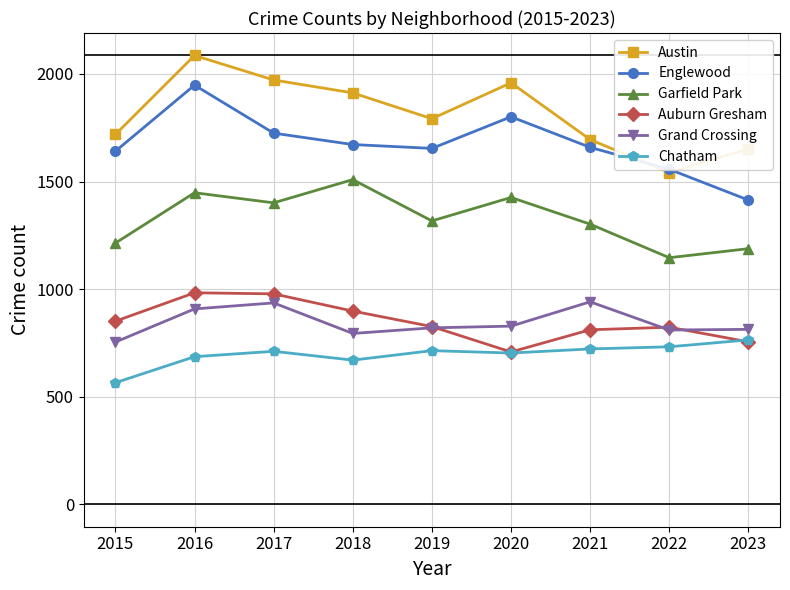

True or false: Englewood and Auburn Gresham intersect in this chart.

False